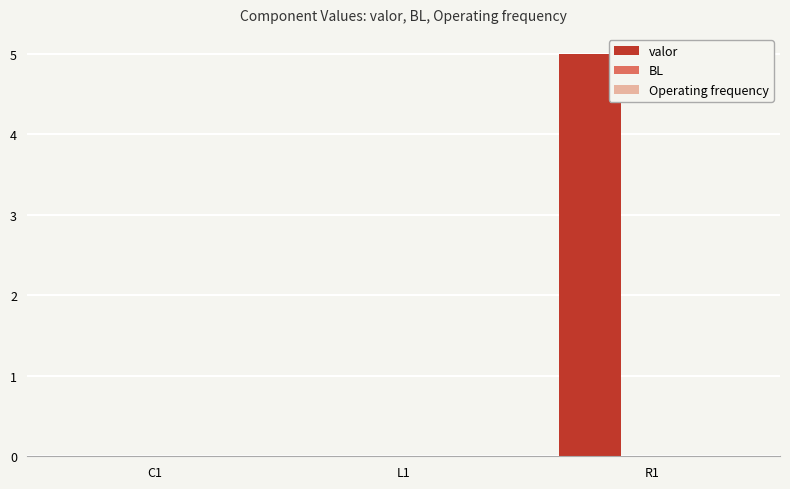

Which category has the highest value across all series?

R1